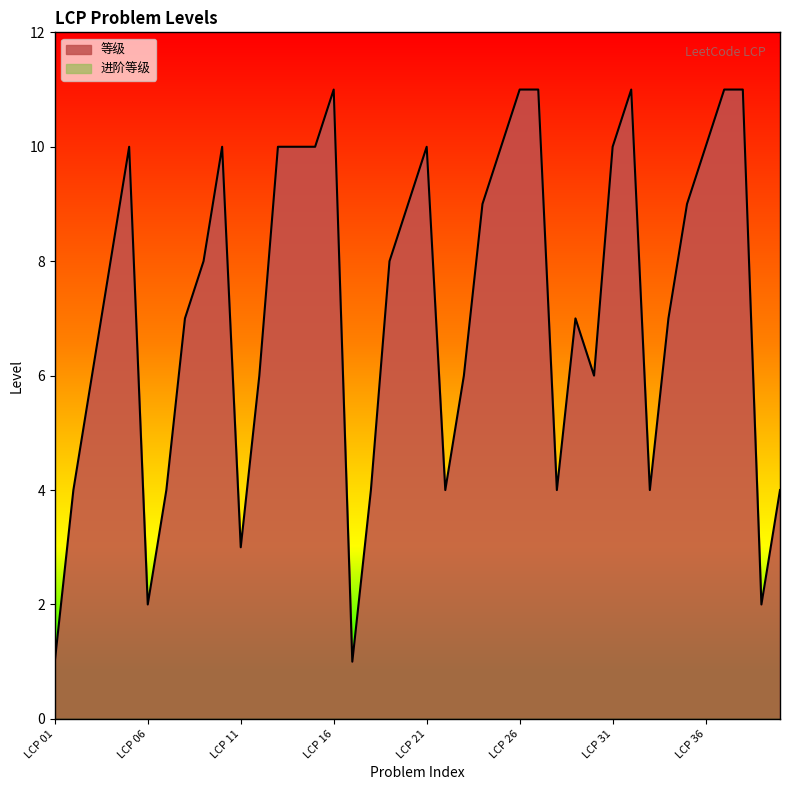

How many values exceed 8?

18